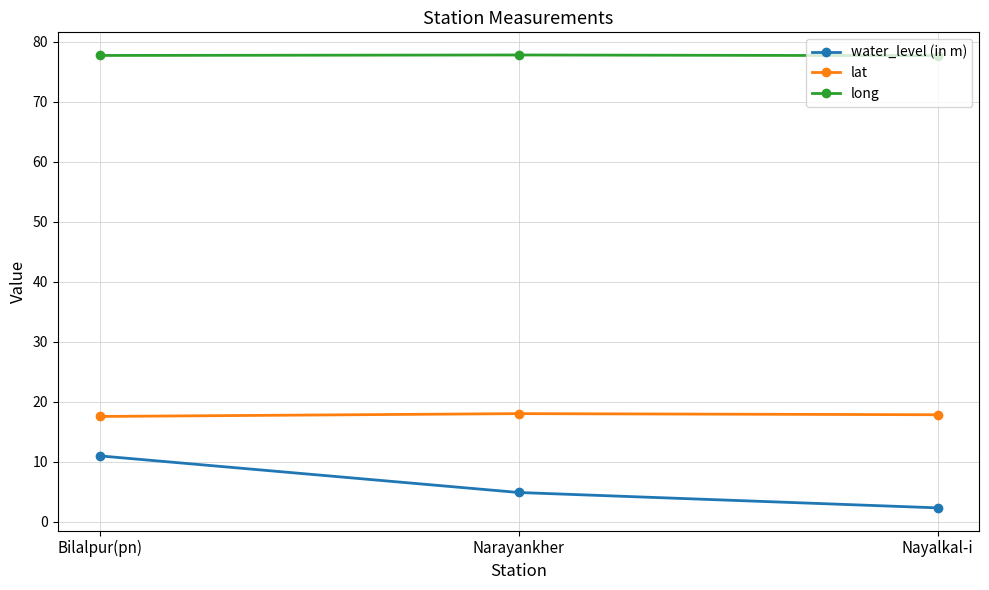

The value of long at Narayankher is 112.8. True or false?

False